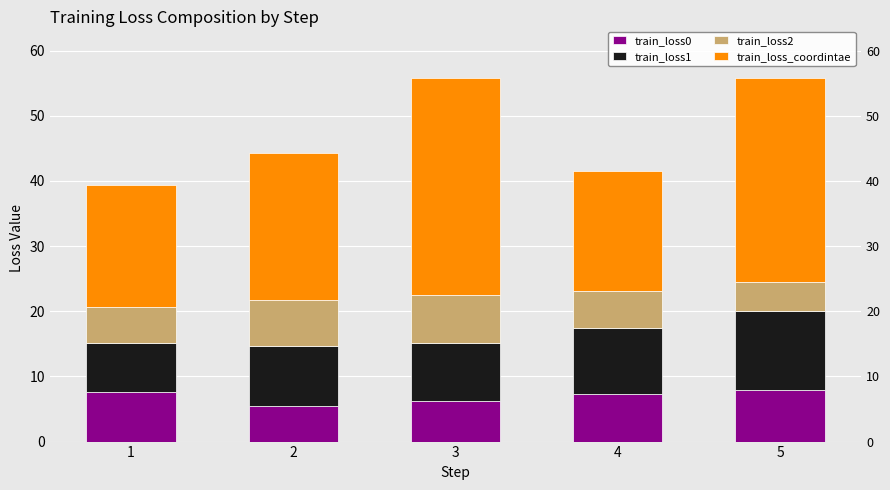

At which label does train_loss0 reach its peak?

5